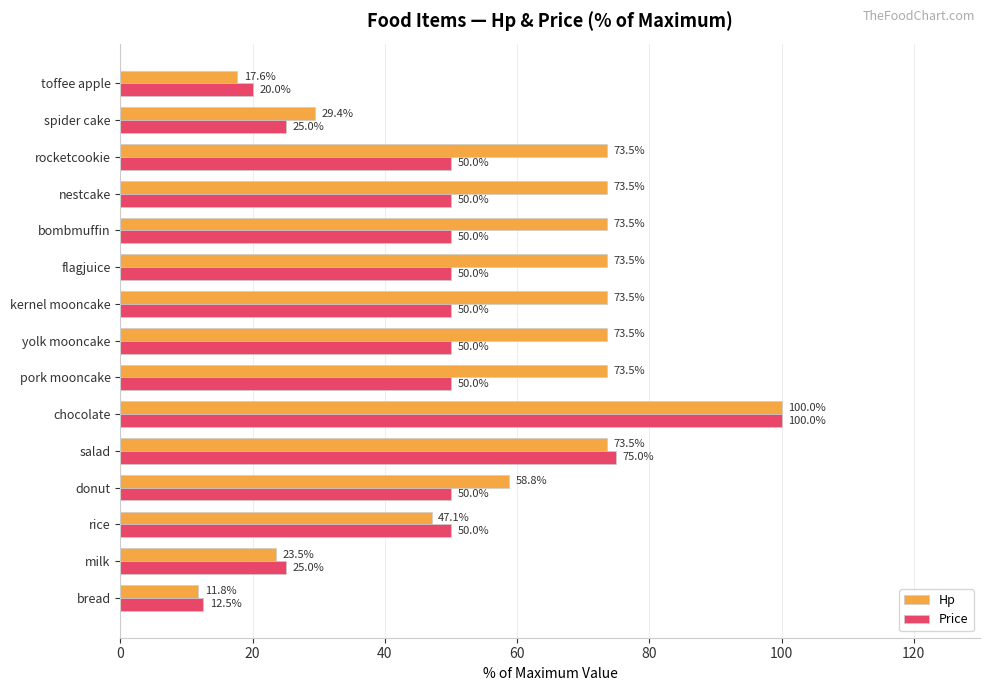

What is the greatest value displayed?

100.0